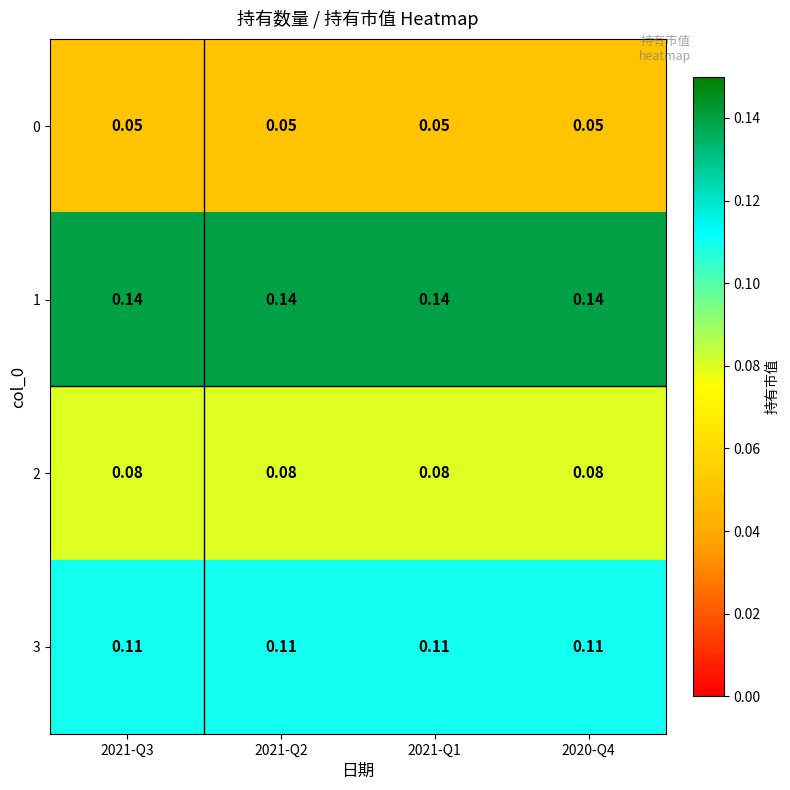

Is the value of 3 at 2021-Q2 greater than the value of 0 at 2021-Q2?

Yes